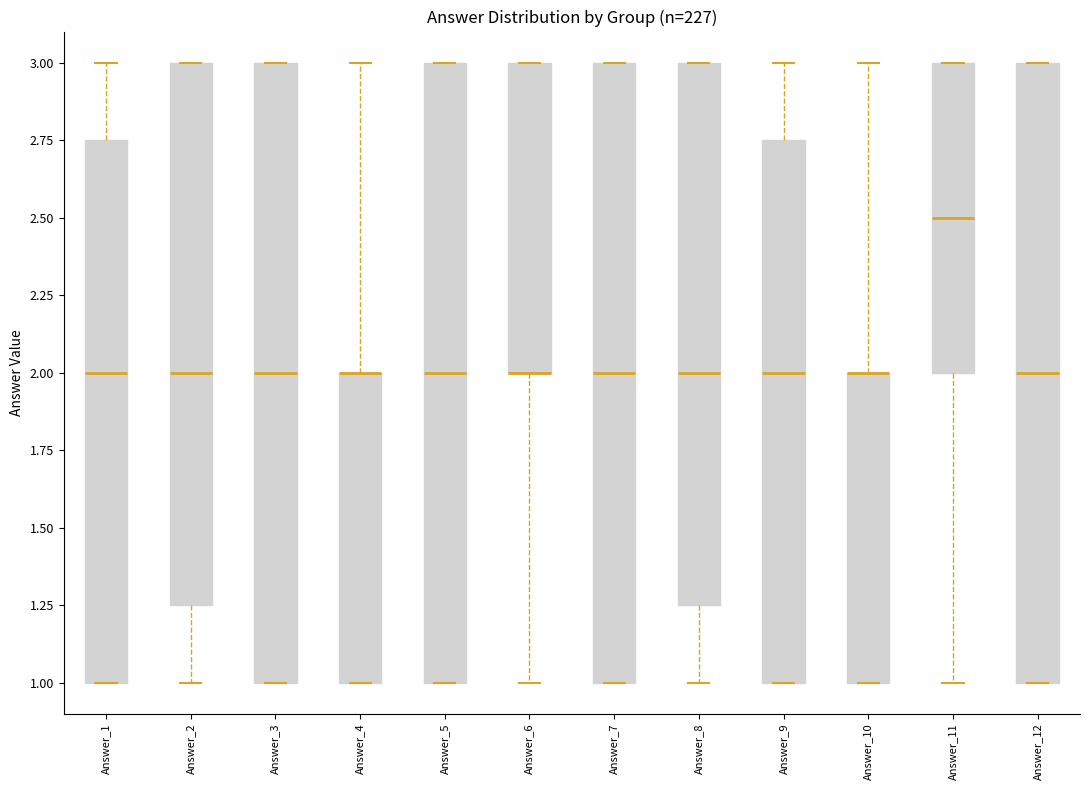

Reading left to right, read every box against the y-axis: the position of its median line, the range the box covers, and the ends of its whiskers. The values are not printed on the chart, so give them approximately, as read against the axis.

Answer_1: median 2.00, box 1.00 to 2.75, whiskers 1.00 to 3.00
Answer_2: median 2.00, box 1.25 to 3.00, whiskers 1.00 to 3.00
Answer_3: median 2.00, box 1.00 to 3.00, whiskers 1.00 to 3.00
Answer_4: median 2.00 (drawn on the box's upper edge), box 1.00 to 2.00, whiskers 1.00 to 3.00
Answer_5: median 2.00, box 1.00 to 3.00, whiskers 1.00 to 3.00
Answer_6: median 2.00 (drawn on the box's lower edge), box 2.00 to 3.00, whiskers 1.00 to 3.00
Answer_7: median 2.00, box 1.00 to 3.00, whiskers 1.00 to 3.00
Answer_8: median 2.00, box 1.25 to 3.00, whiskers 1.00 to 3.00
Answer_9: median 2.00, box 1.00 to 2.75, whiskers 1.00 to 3.00
Answer_10: median 2.00 (drawn on the box's upper edge), box 1.00 to 2.00, whiskers 1.00 to 3.00
Answer_11: median 2.50, box 2.00 to 3.00, whiskers 1.00 to 3.00
Answer_12: median 2.00, box 1.00 to 3.00, whiskers 1.00 to 3.00